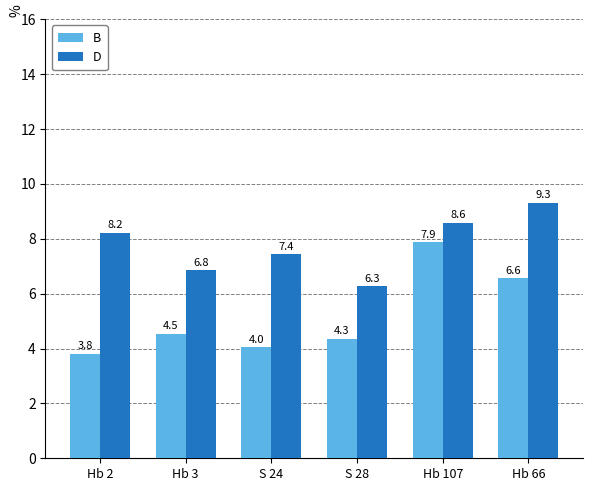

What is the spread (max minus min) of values at Hb 107?

0.7